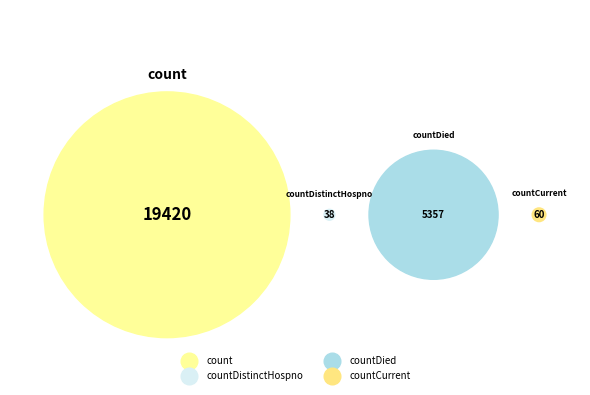

Is there a majority slice in this chart?

Yes